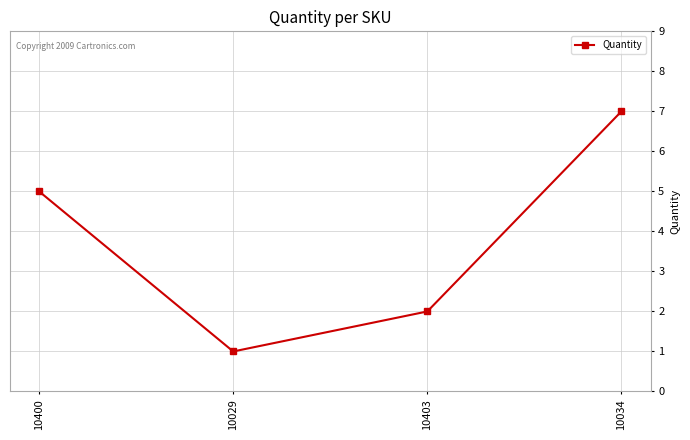

What is the sum of all values?

15